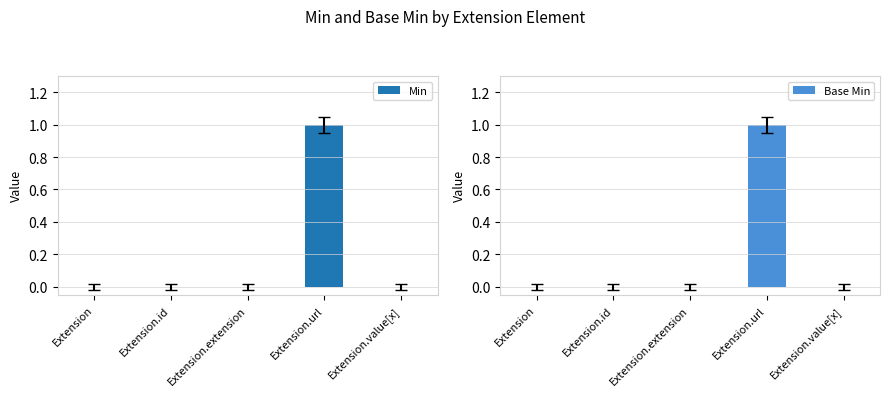

Reading left to right, what are all the values shown in this chart?

Min: 0	0	0	1	0
Base Min: 0	0	0	1	0